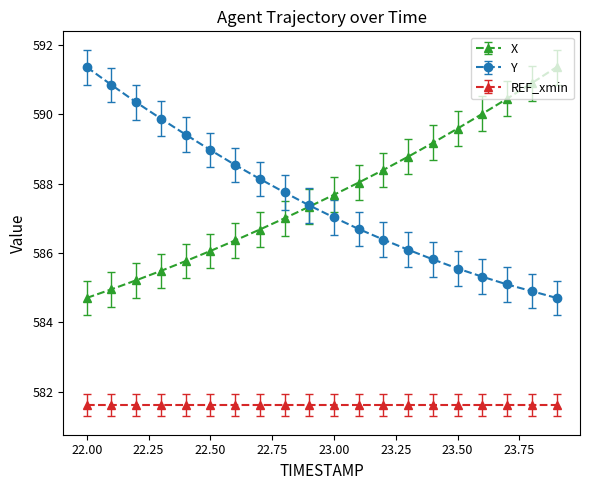

What is the greatest value displayed?

591.4